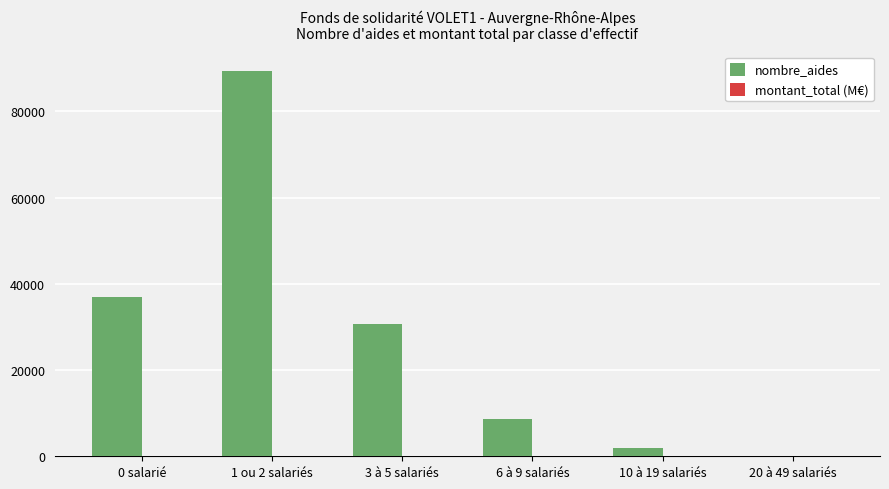

At which category is the sum across all series the highest?

1 ou 2 salariés